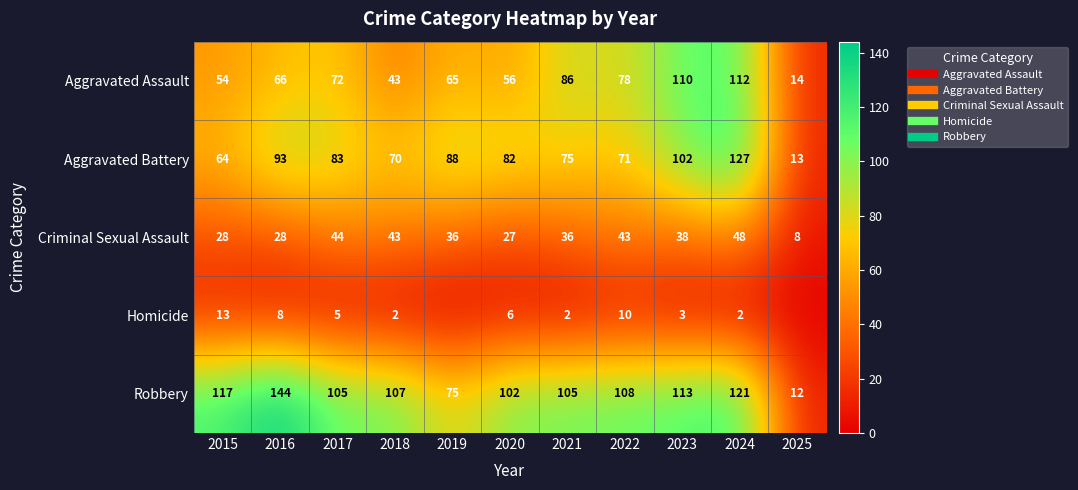

True or false: Robbery has a value of 187 at 2023.

False